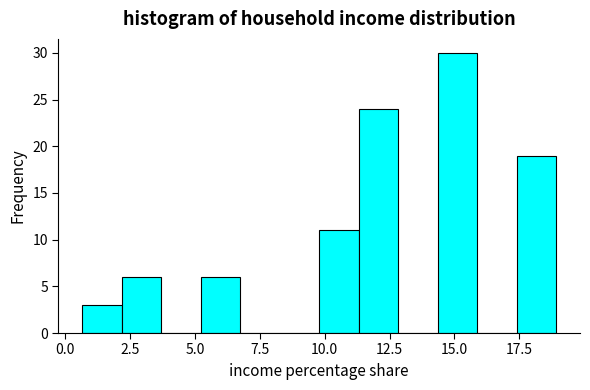

Around what value on the x-axis is the tallest bar? Give the approximate position of its centre, as read against the axis.

15.0